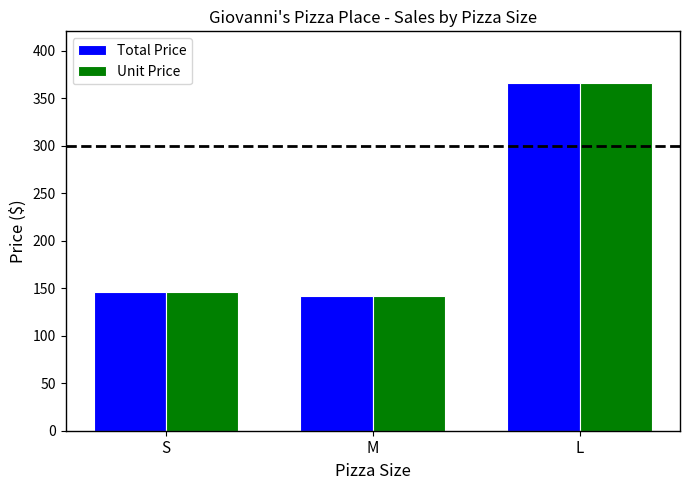

At which category is the sum across all series the highest?

L